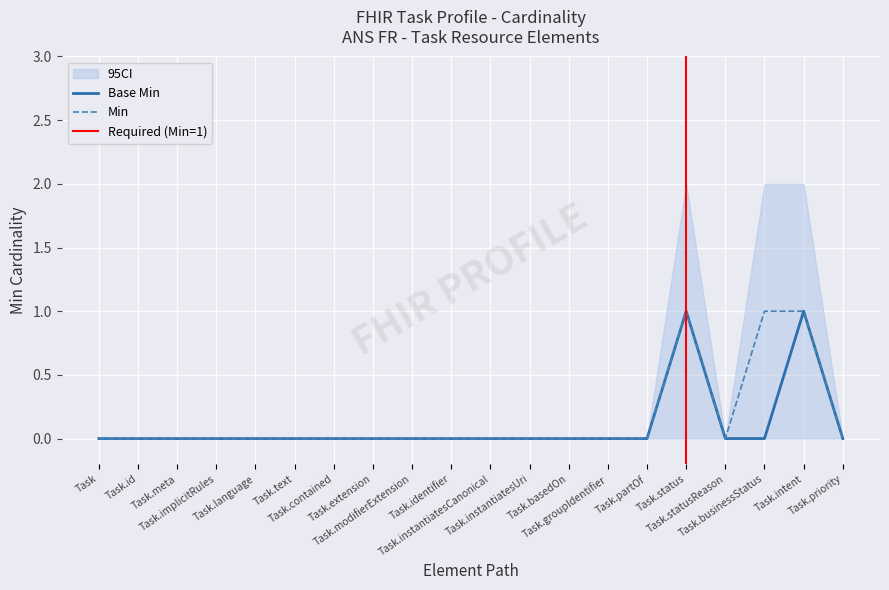

Which series has the largest total across all categories?

Min